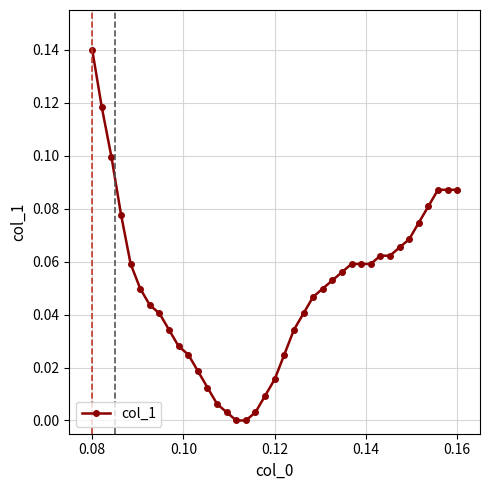

Does the chart have visible grid lines?

Yes